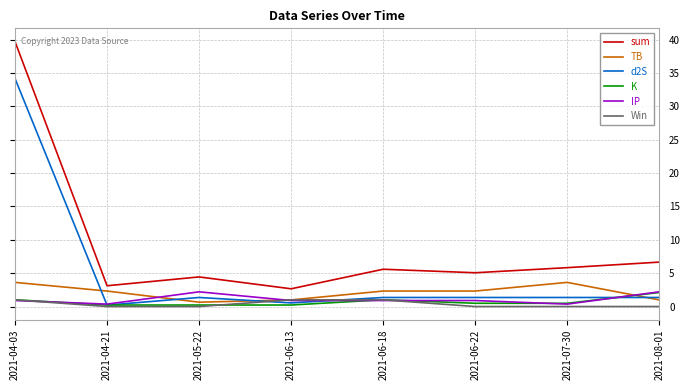

In d2S, how many points are lower than both neighbors (excluding endpoints)?

2